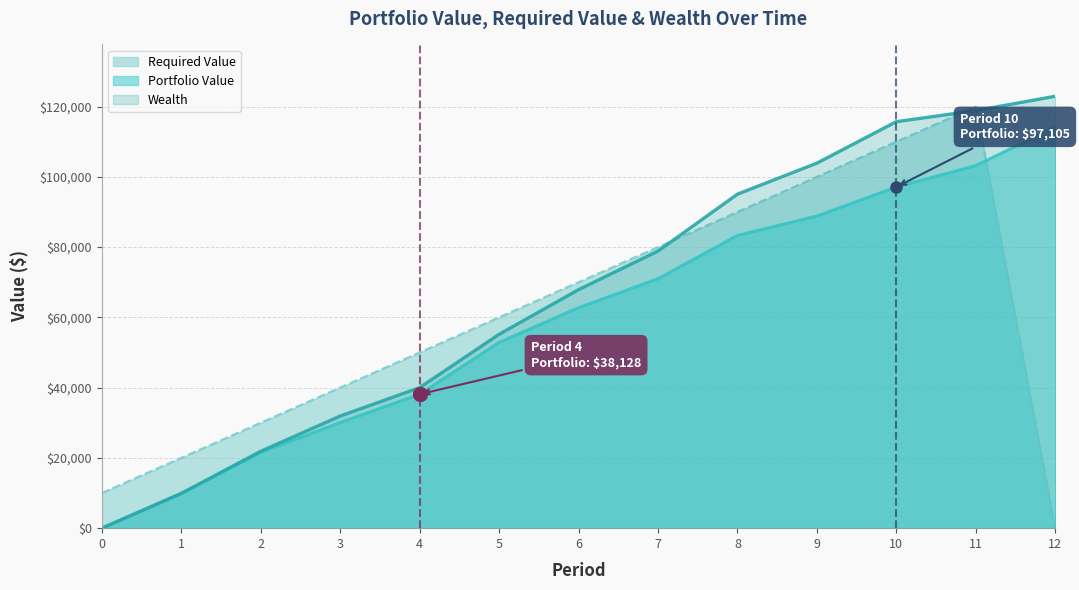

How many lines are shown in the chart?

3